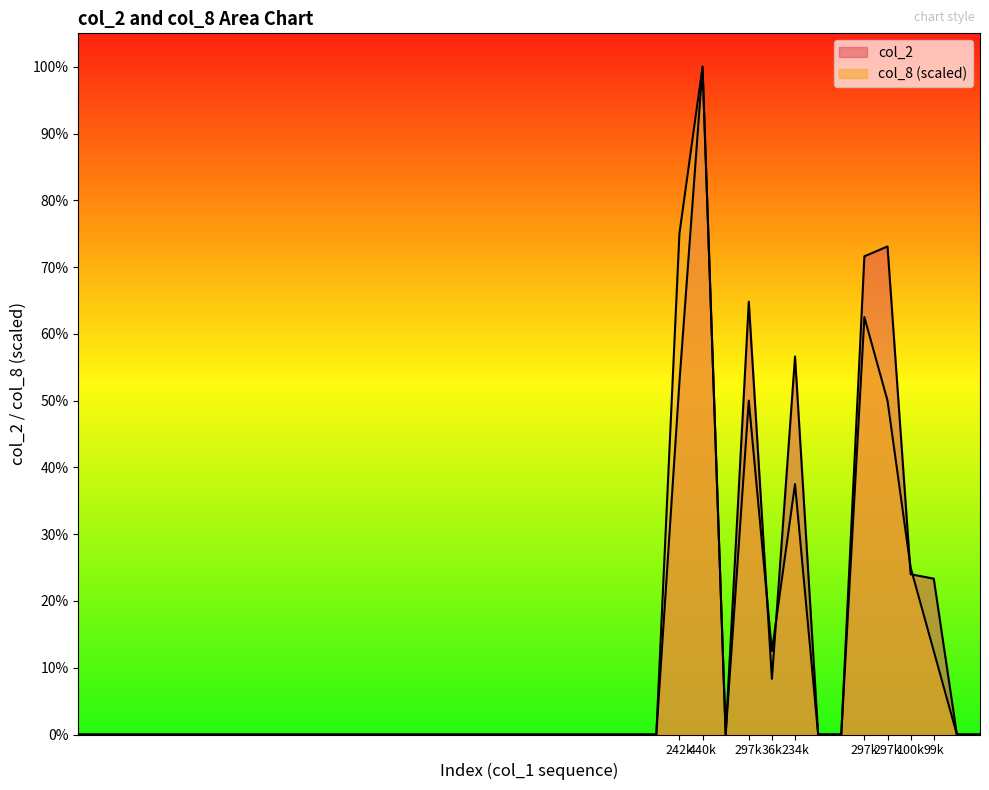

The value of col_8 at 24 is 147222.2. True or false?

False